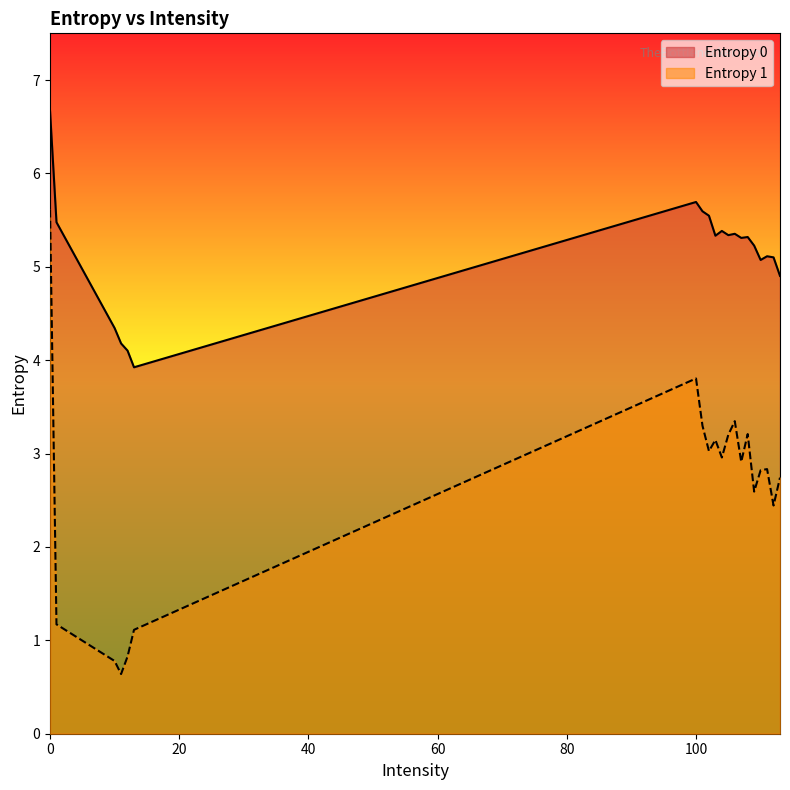

What is the value of the Entropy 1 point at the 15th from the left?

3.2